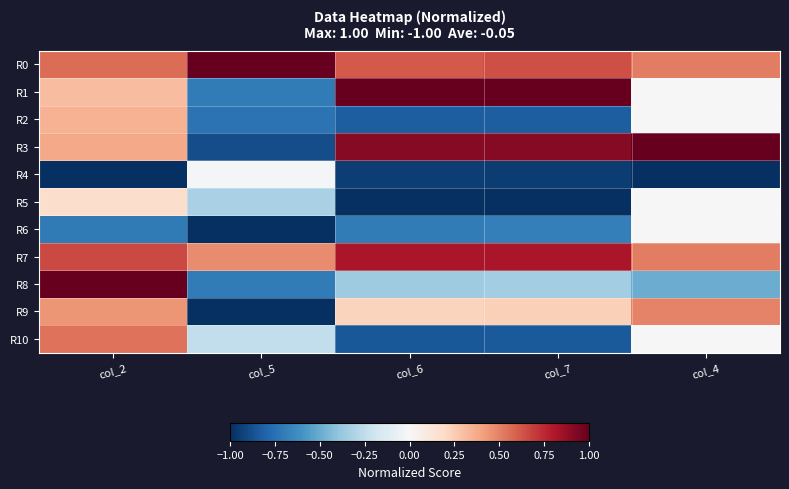

Which series has the largest total across all categories?

R0